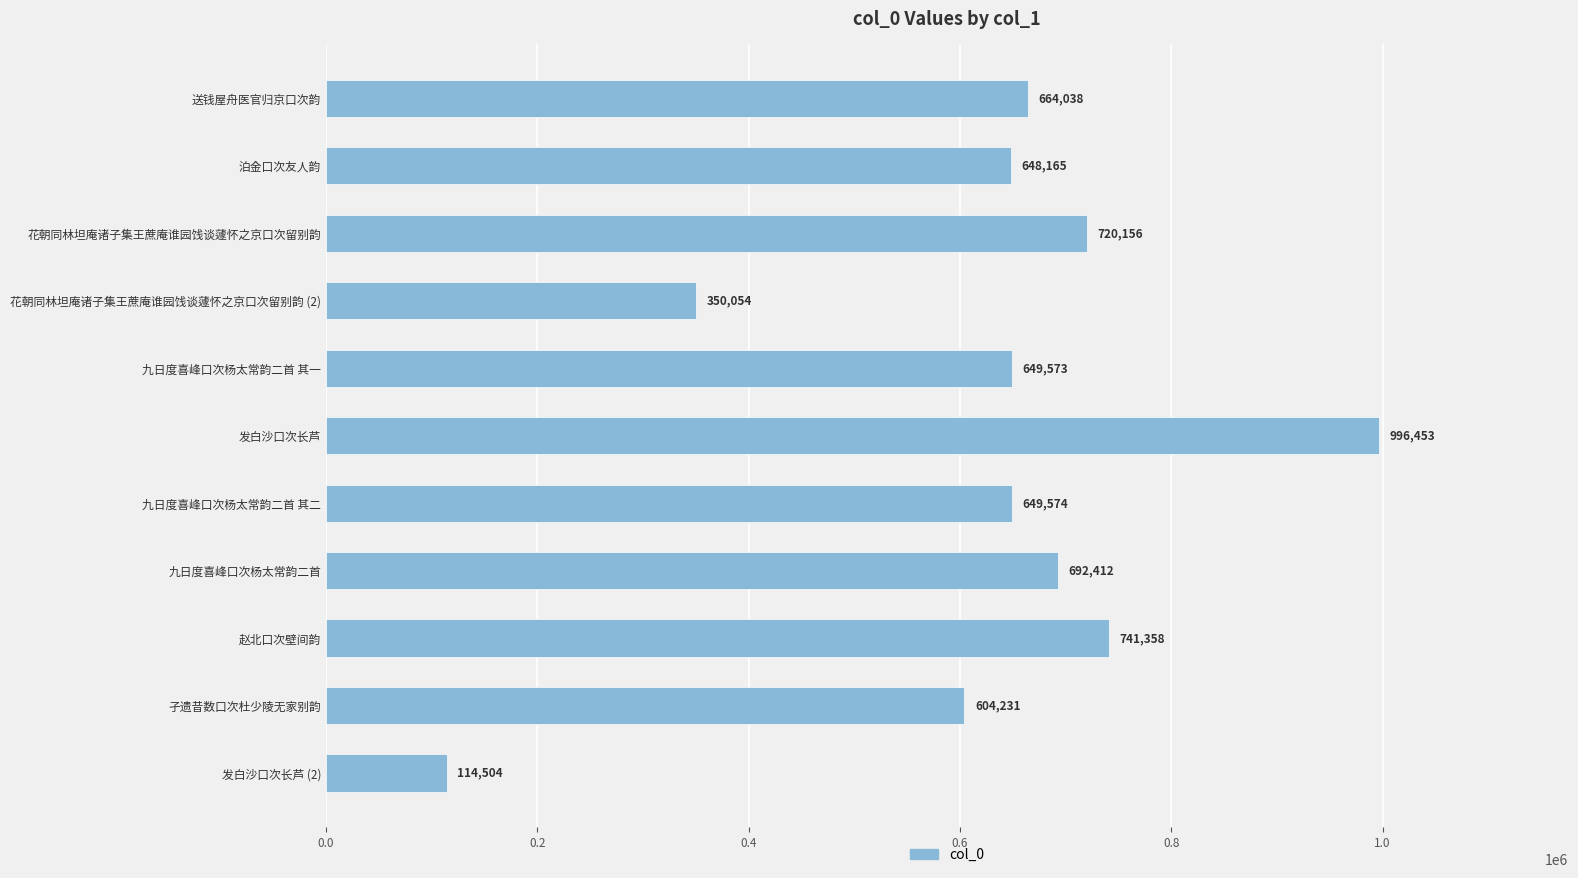

Are the bars horizontal?

Yes